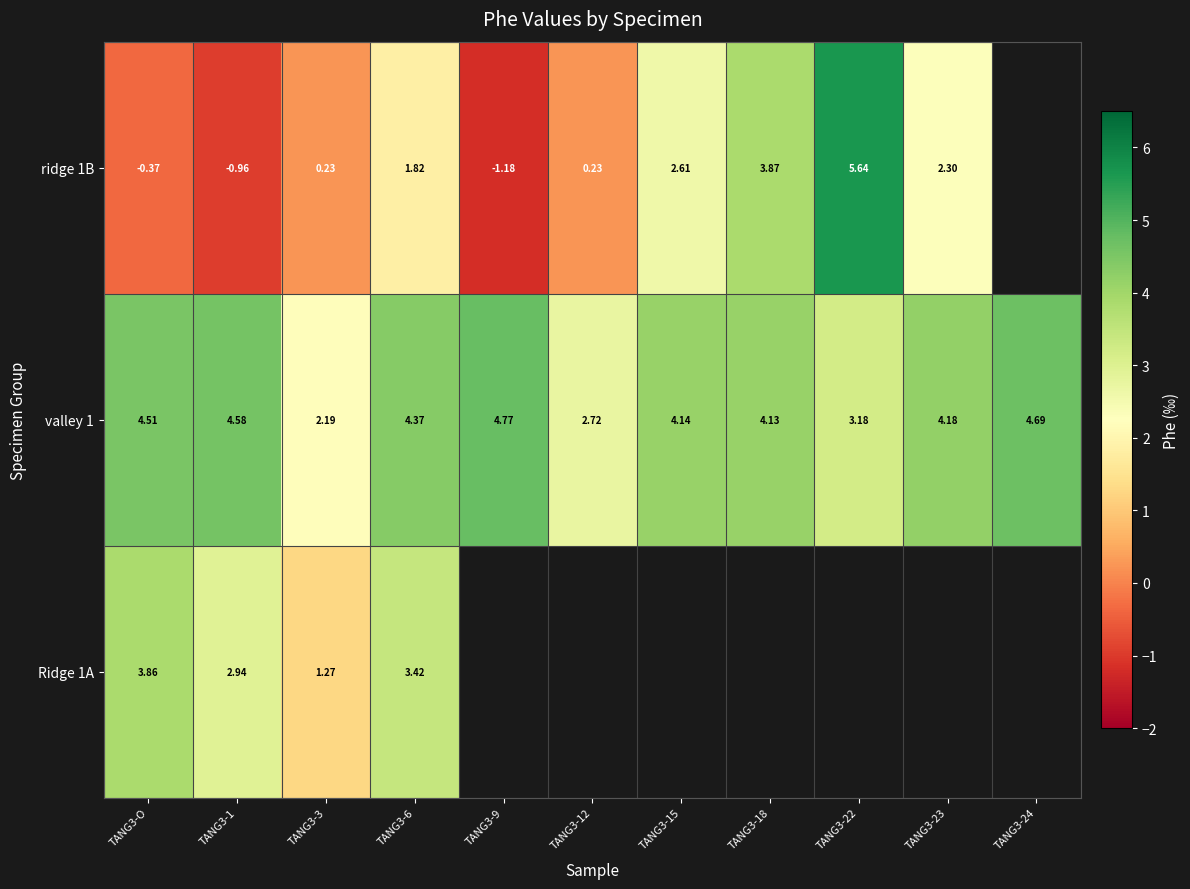

How many data points does each series have?

11